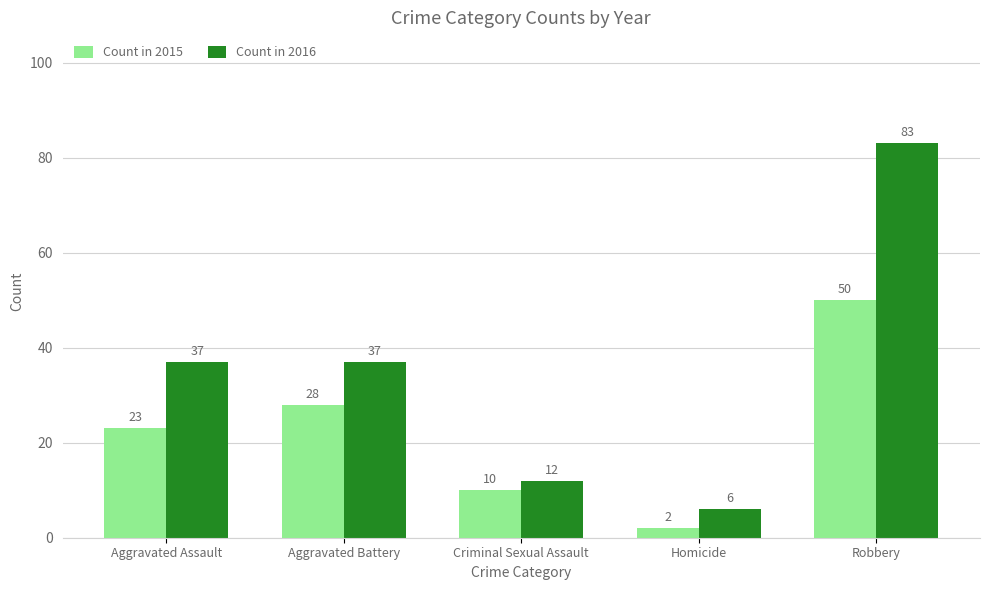

What is the approximate value of Count in 2015 at Robbery, to the nearest 10?

50